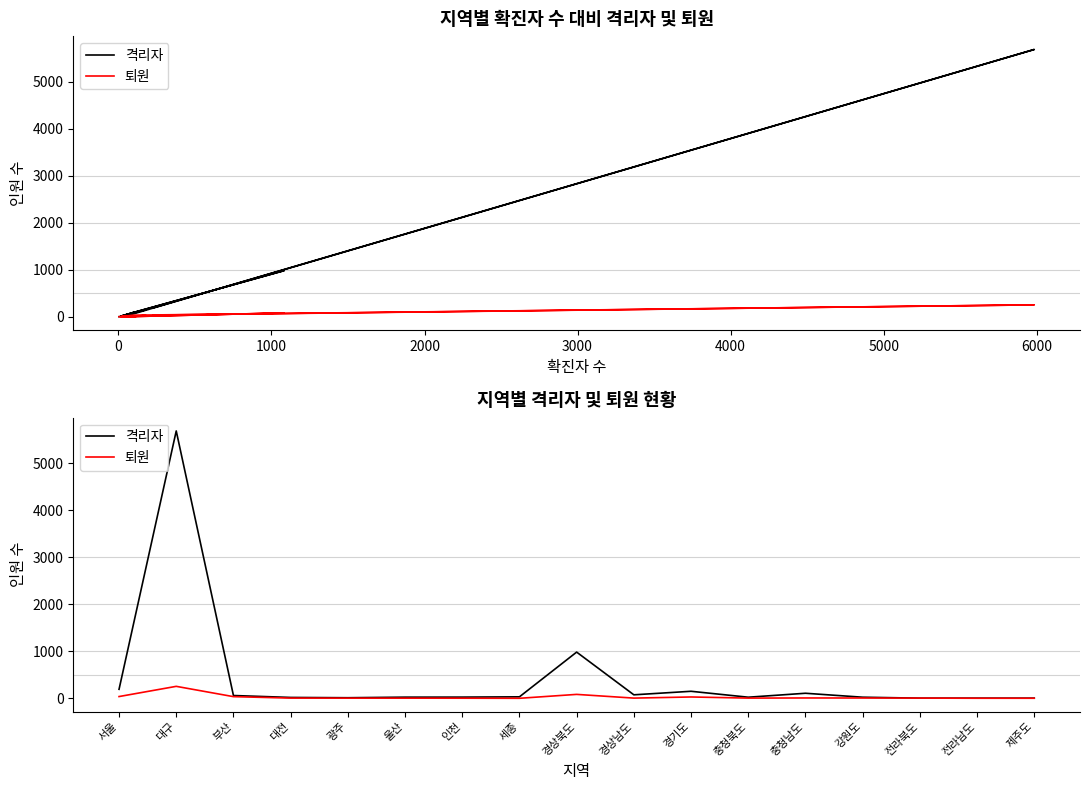

What is the value of the 퇴원 point at the 2nd from the left?

254